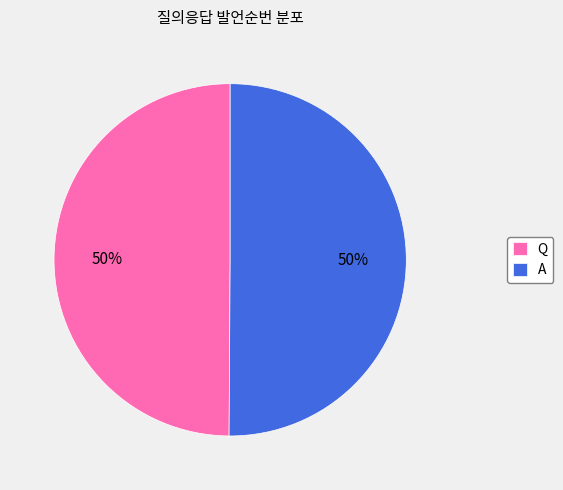

What percentage is the A slice, to the nearest percent?

50%